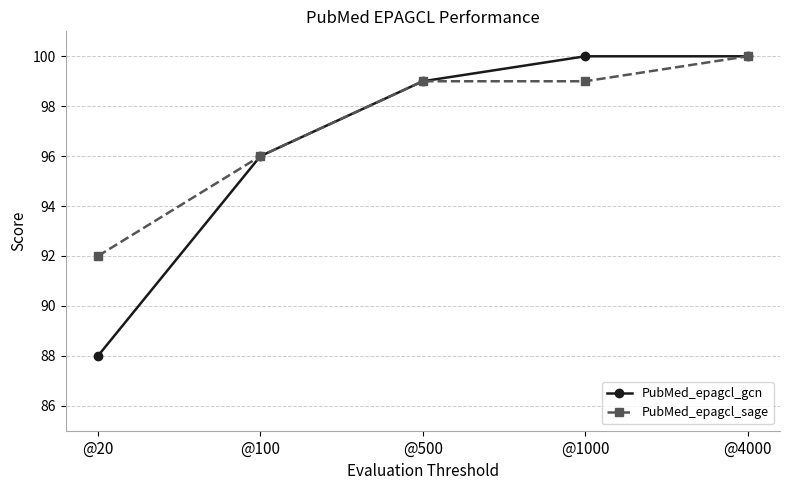

The PubMed_epagcl_sage series shows 99 at @500. True or false?

True